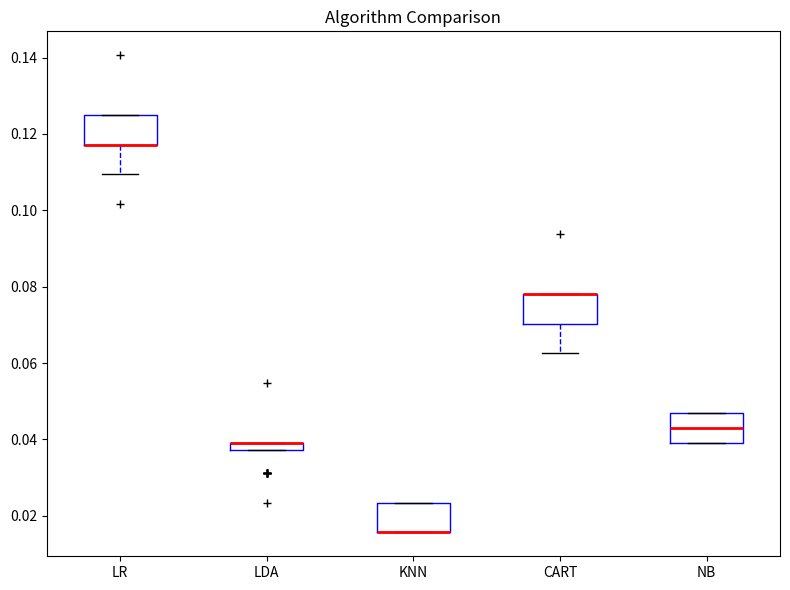

Where is the lower edge of the box for LDA on the y-axis? The values are not printed on the chart, so give them approximately, as read against the axis.

0.038